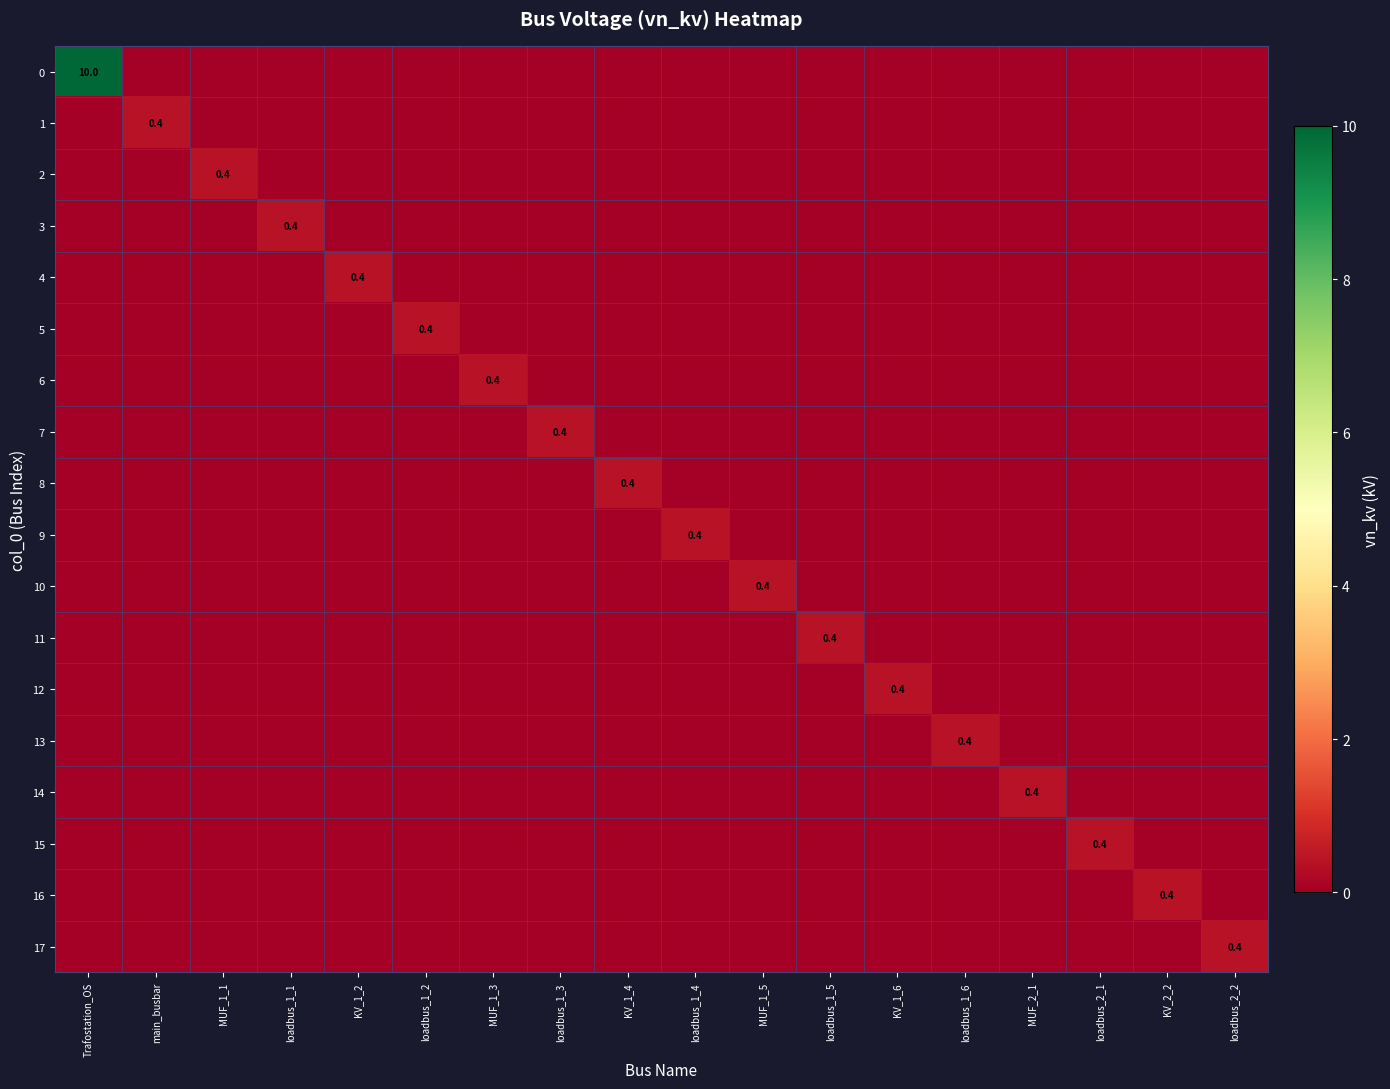

At which category does the chart reach its minimum across all series?

main_busbar